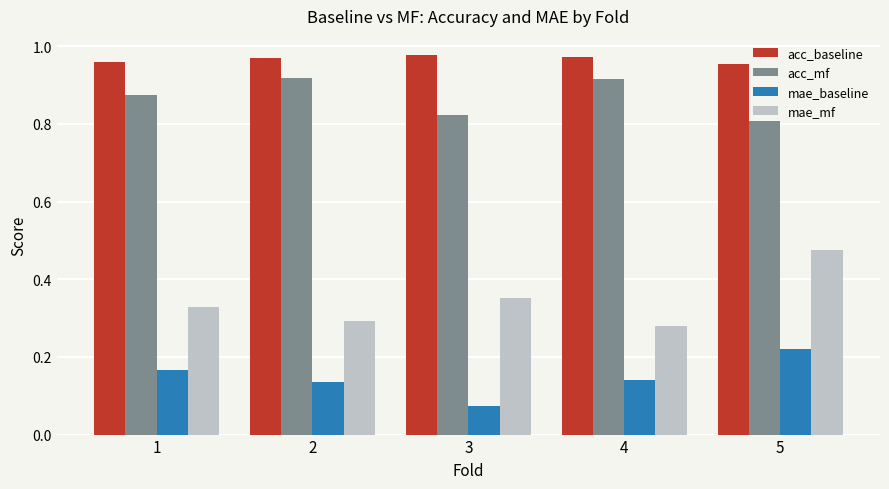

The acc_mf series shows 1.5 at 4. True or false?

False